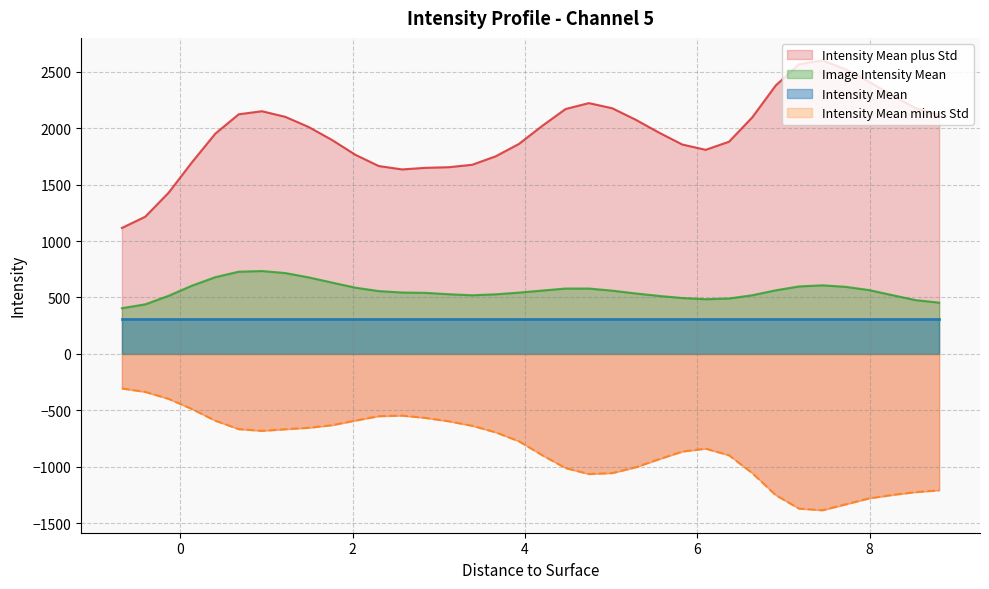

In Intensity Mean minus Std, how many points are lower than both neighbors (excluding endpoints)?

3